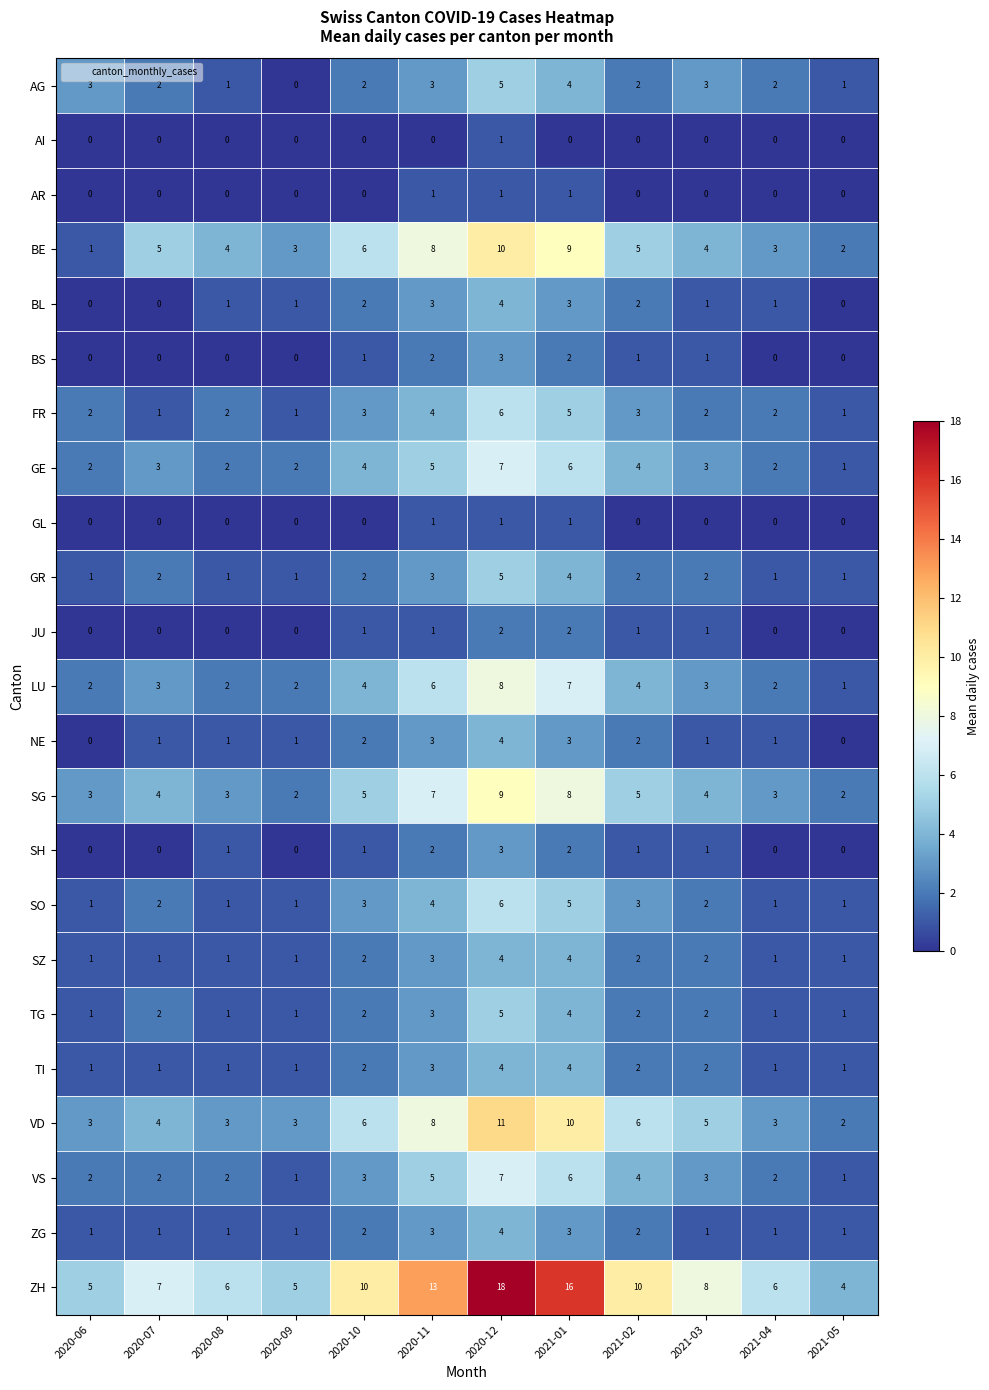

Which series has the widest spread of values?

ZH